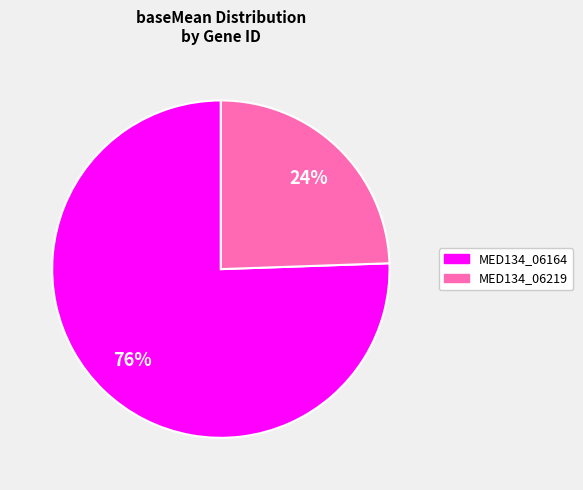

Rank the categories by value from highest to lowest.

MED134_06164, MED134_06219